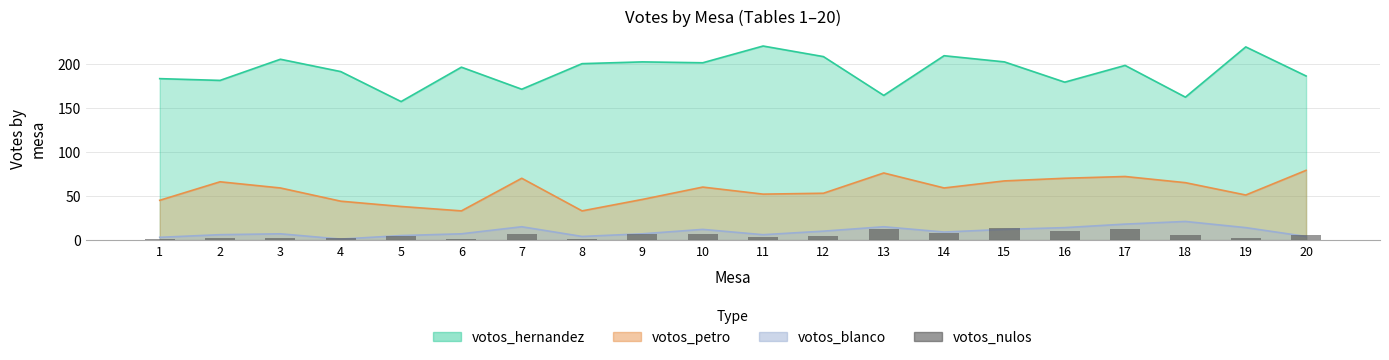

Which category has the lowest value across all series?

1